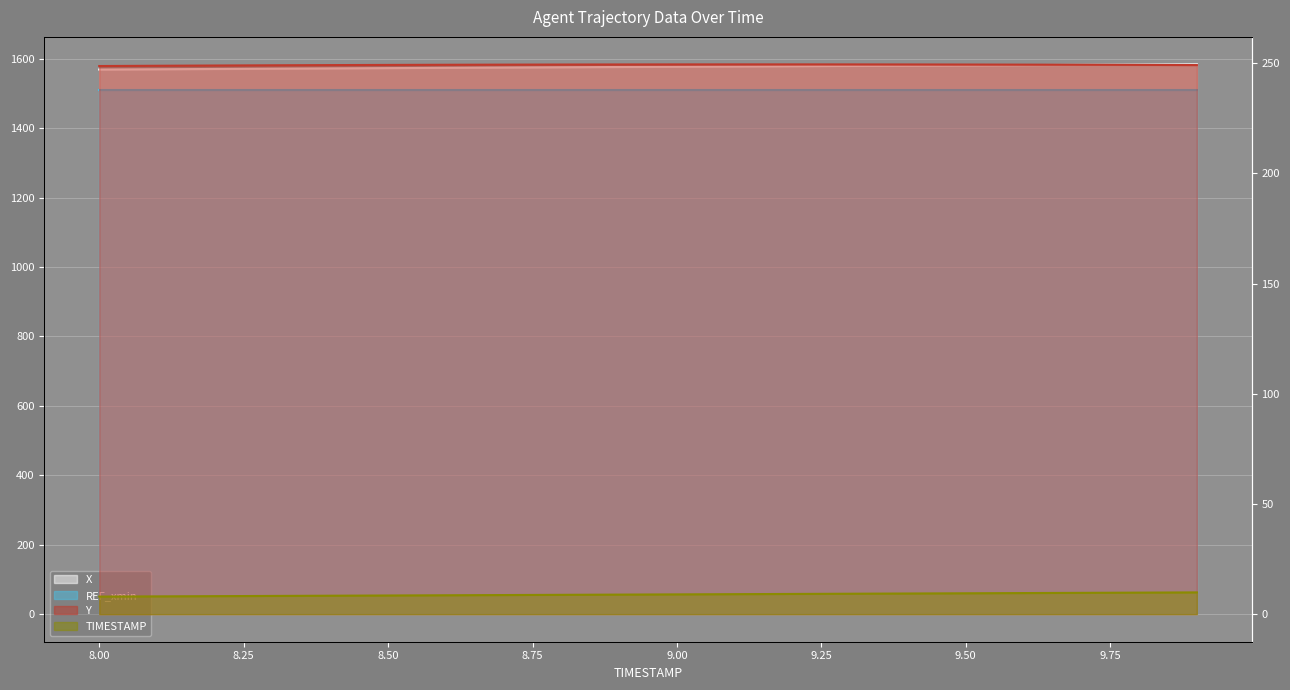

What is the value of the TIMESTAMP point at the 11th from the left?

9.0